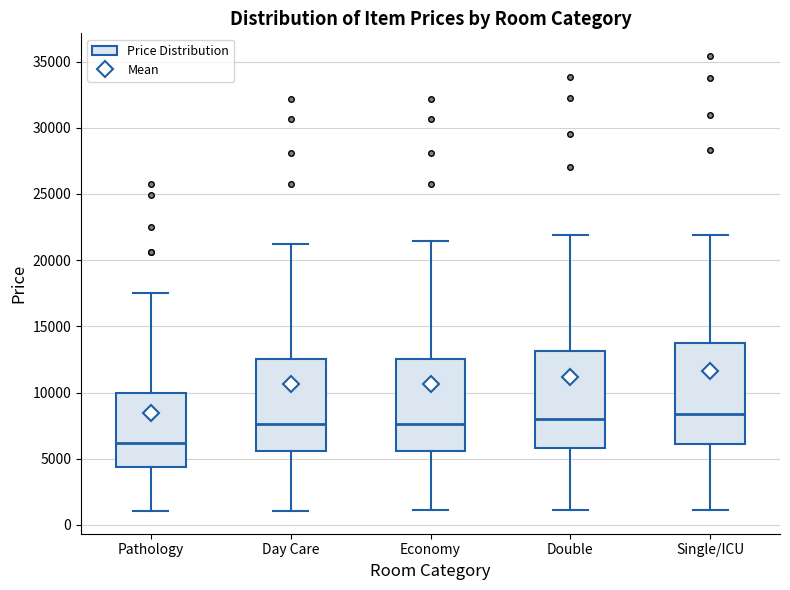

Reading left to right, transcribe this box plot: for each box, give where its median line is, the range the box spans, and where its two whiskers end, as read against the y-axis. The values are not printed on the chart, so give them approximately, as read against the axis.

Pathology: median 6000, box 4500 to 10000, whiskers 1000 to 17500
Day Care: median 7500, box 5500 to 12500, whiskers 1000 to 21000
Economy: median 7500, box 5500 to 12500, whiskers 1000 to 21500
Double: median 8000, box 6000 to 13000, whiskers 1000 to 22000
Single/ICU: median 8500, box 6000 to 14000, whiskers 1000 to 22000